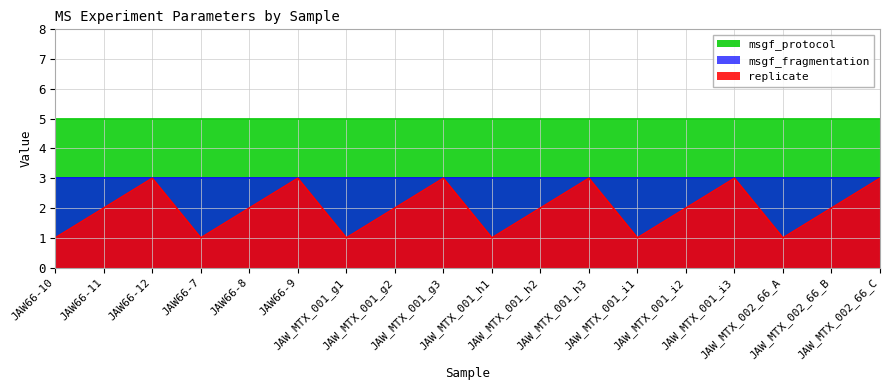

Reading left to right, list all the values displayed in this chart.

replicate: 1	2	3	1	2	3	1	2	3	1	2	3	1	2	3	1	2	3
msgf_fragmentation: 3	3	3	3	3	3	3	3	3	3	3	3	3	3	3	3	3	3
msgf_protocol: 5	5	5	5	5	5	5	5	5	5	5	5	5	5	5	5	5	5